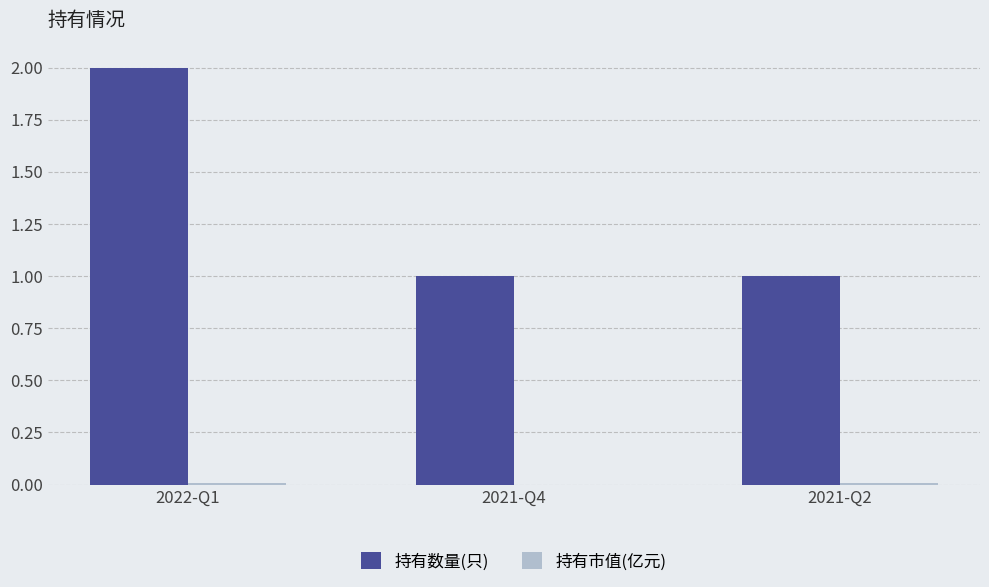

What is the total value across all series at 2021-Q4?

1.0